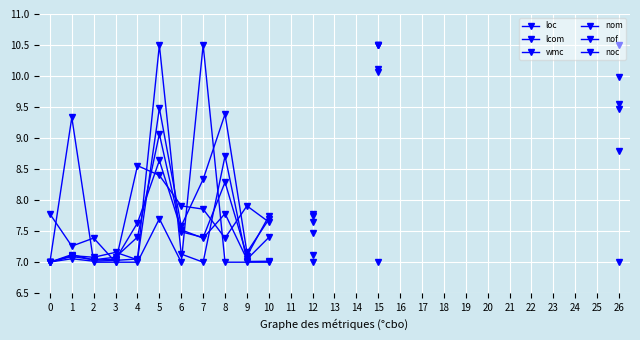

Which series ends up on top after the final intersection of wmc and nof?

nof